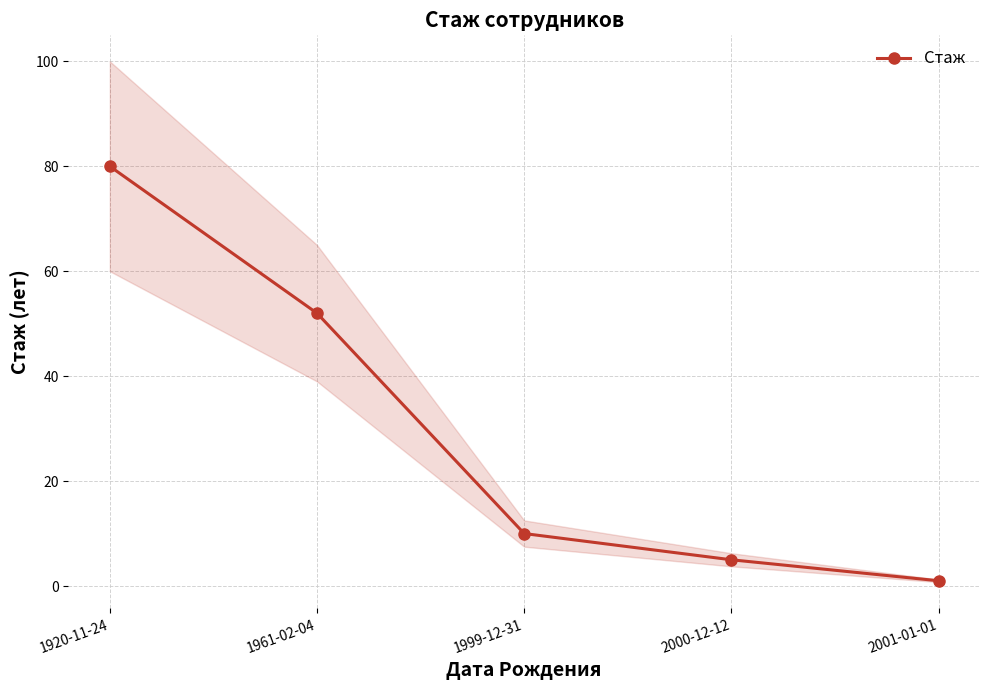

What is the label of the 5th point from the left?

2001-01-01